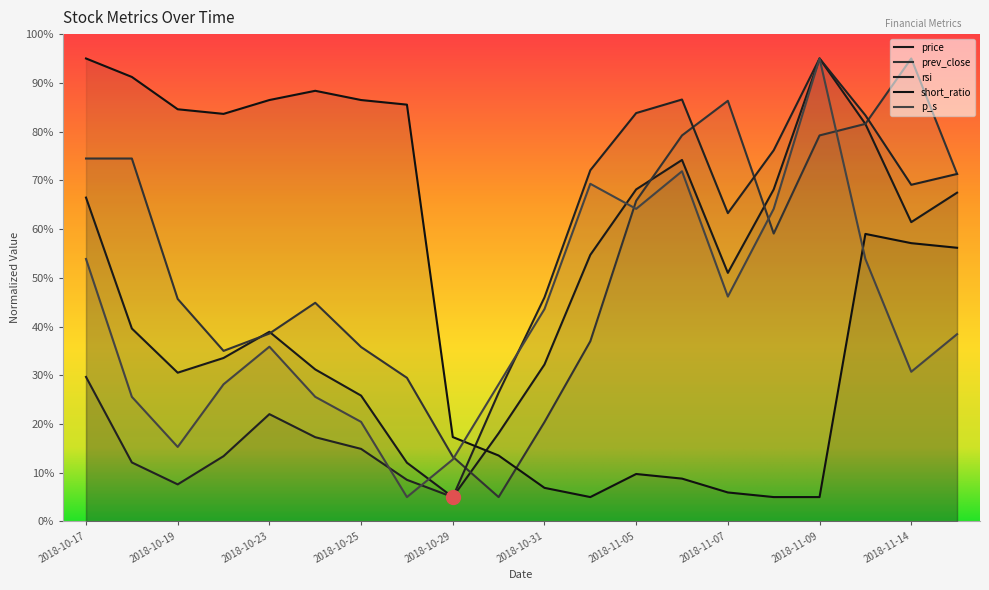

Rank the series at 2018-10-30 from lowest to highest value.

prev_close, short_ratio, price, rsi, p_s